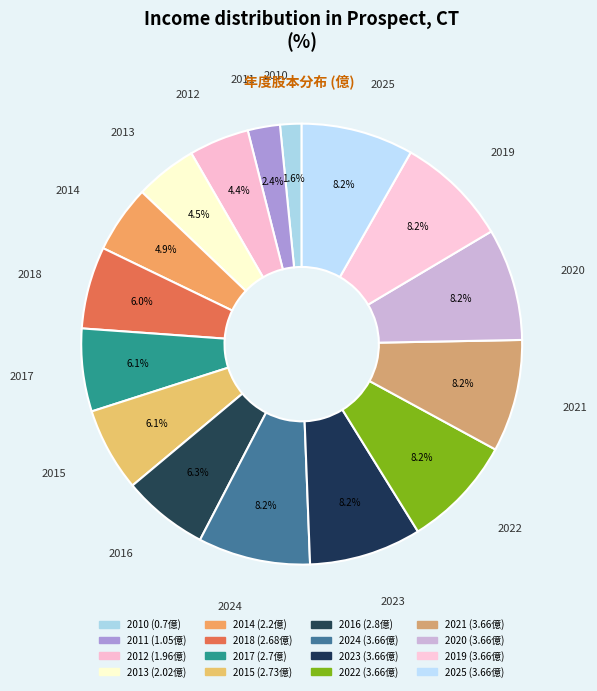

Rank the categories by value from lowest to highest.

2010, 2011, 2012, 2013, 2014, 2018, 2017, 2015, 2016, 2024, 2023, 2022, 2021, 2020, 2019, 2025